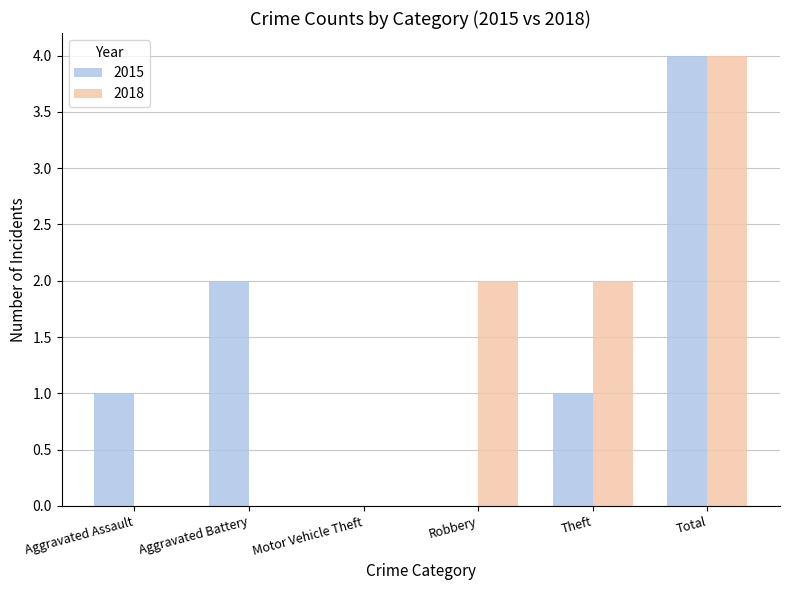

What is the sum of all 2015 values?

8